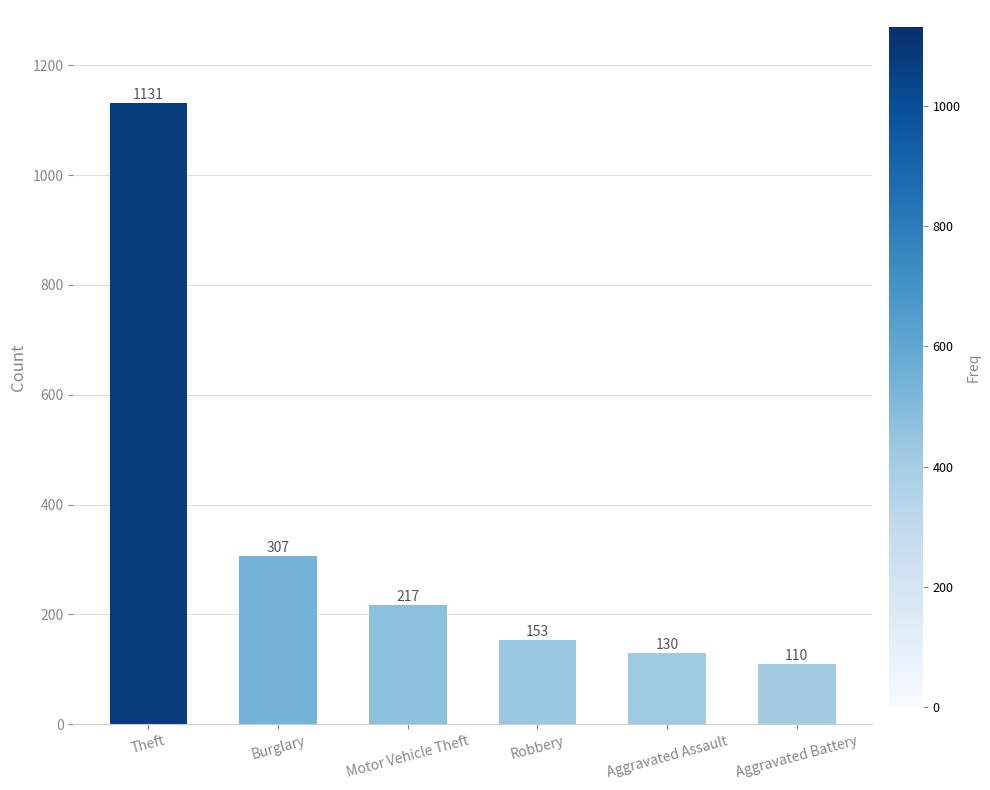

True or false: the data shows 153 at Robbery.

True